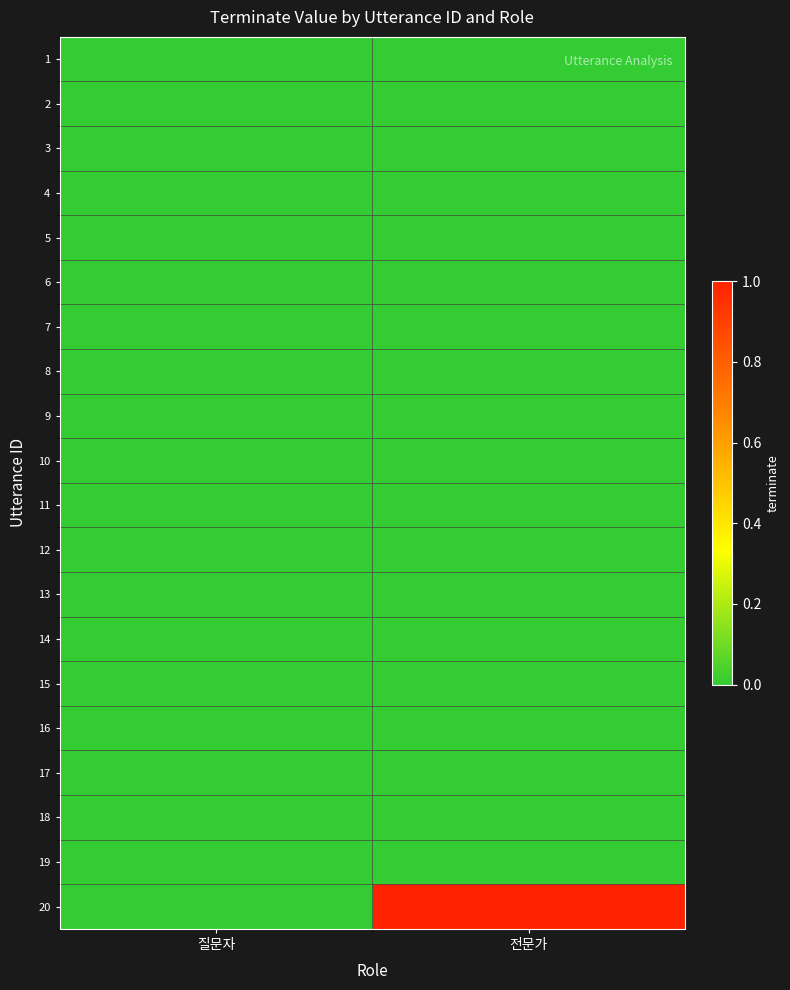

What is the maximum value shown in the chart?

1